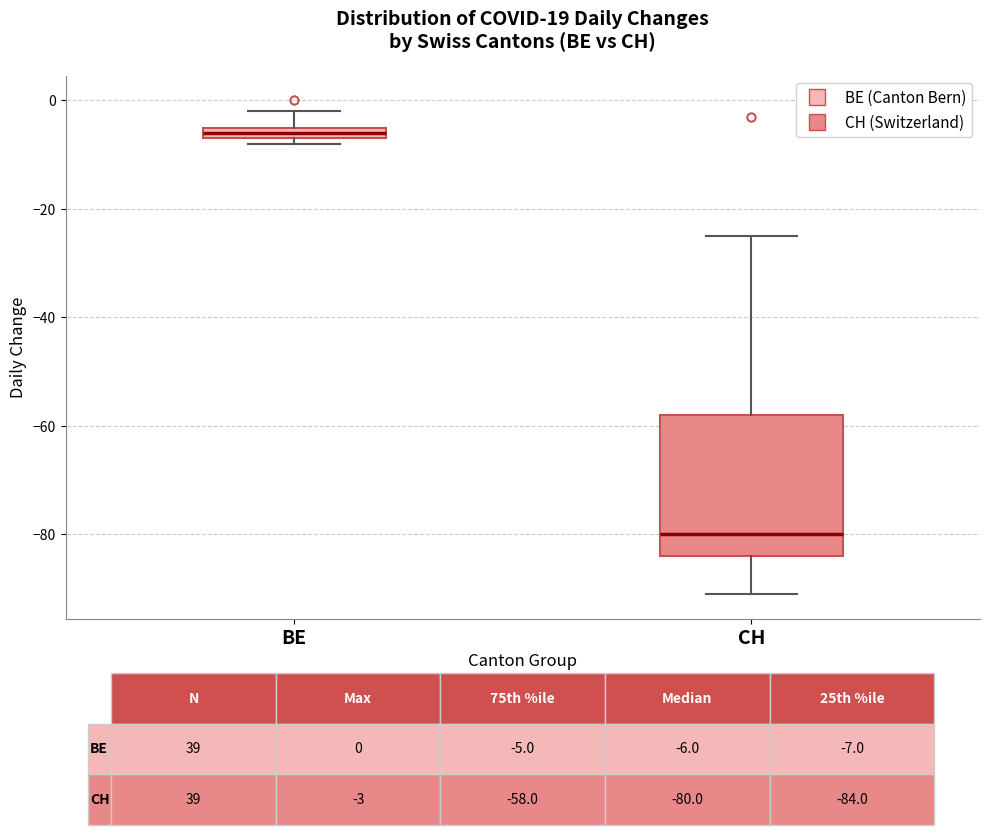

Which box's median line is the lowest?

CH